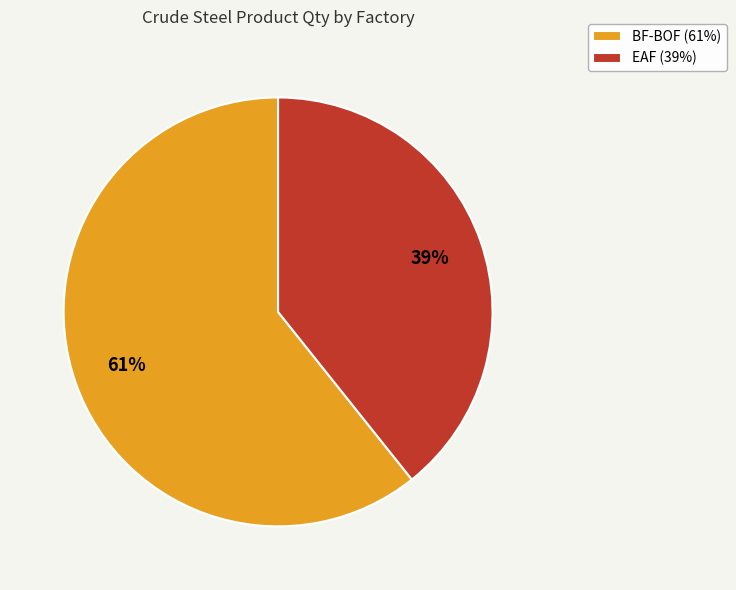

Which category has the smallest portion of the pie?

EAF